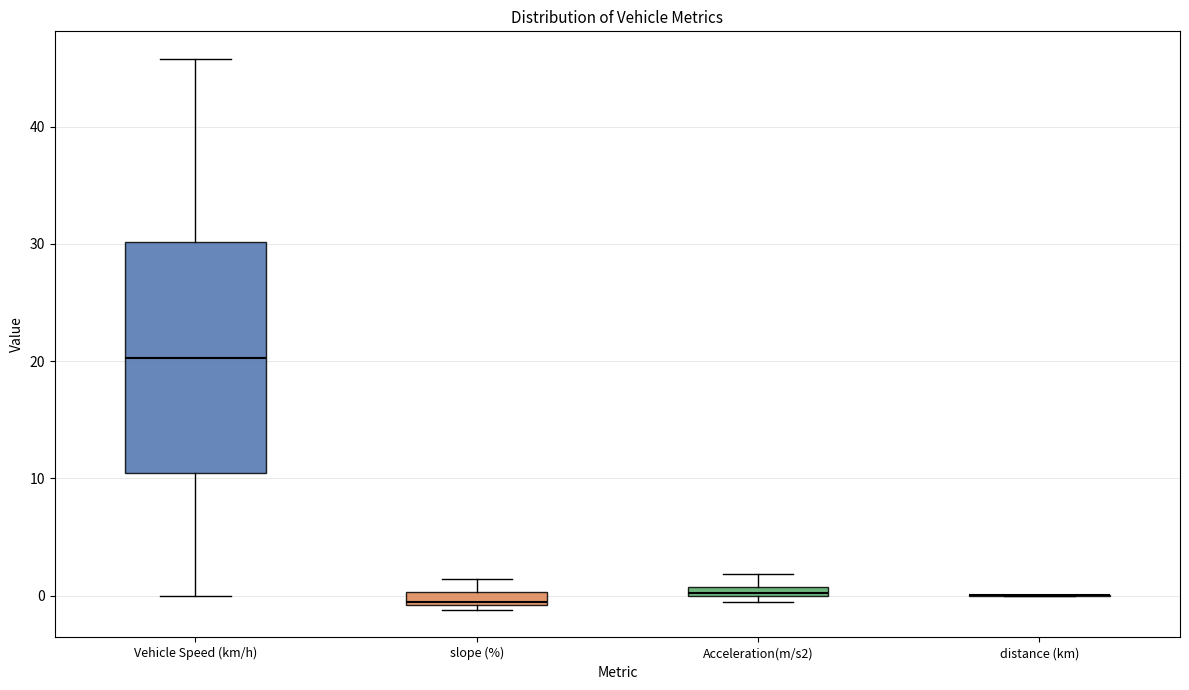

Which box is the tallest, from its lower edge to its upper edge?

Vehicle Speed (km/h)